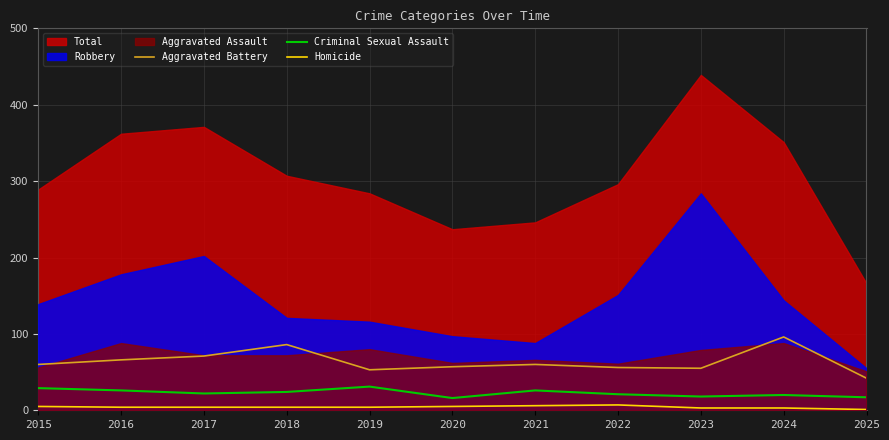

The Aggravated Battery series shows 86 at 2018. True or false?

True